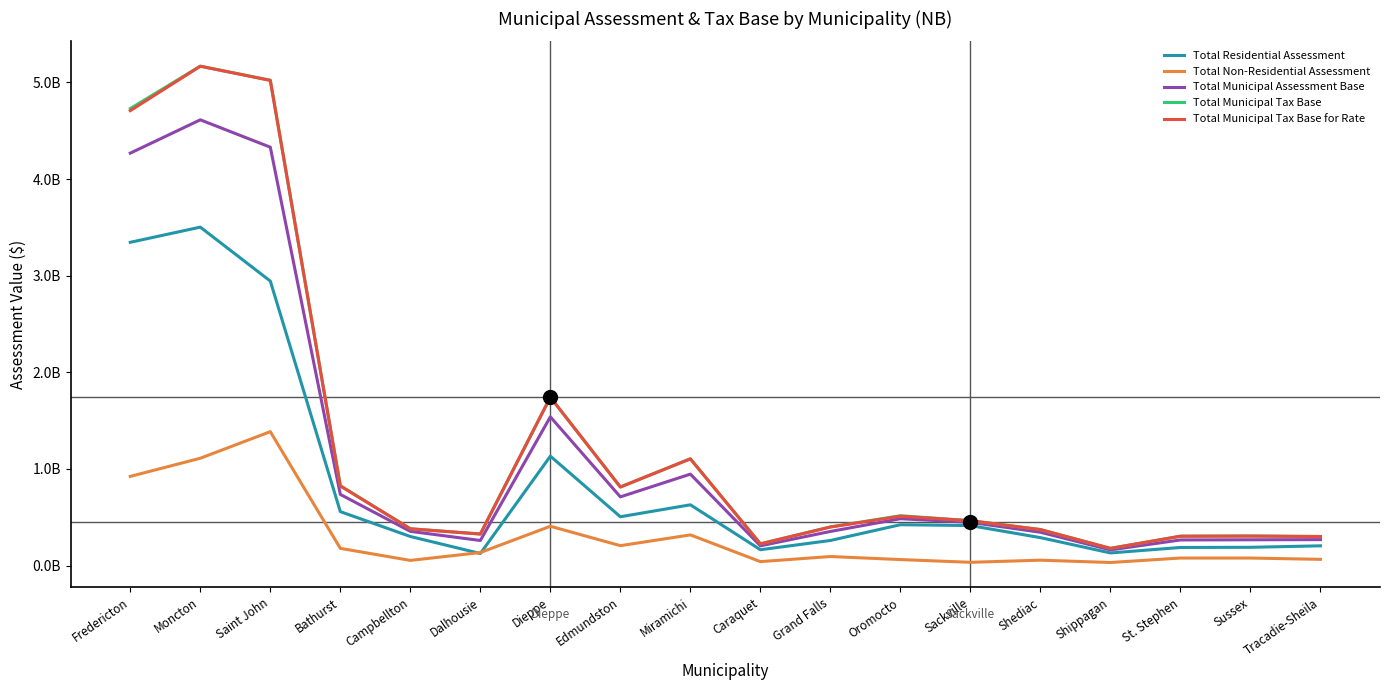

Where do Total Residential Assessment and Total Non-Residential Assessment first cross each other?

Campbellton and Dalhousie